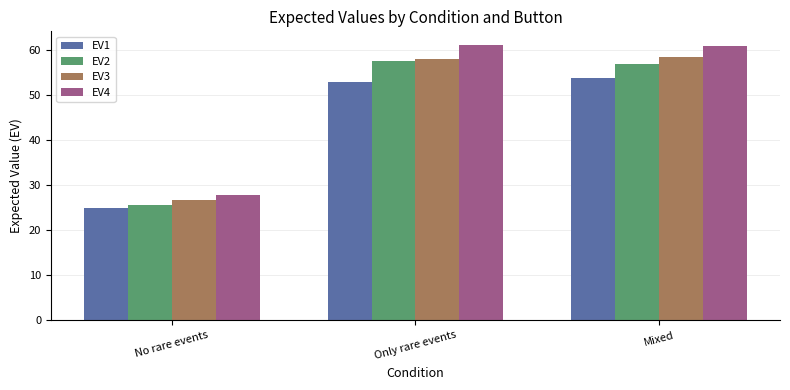

How many data points in EV2 are above 56?

2